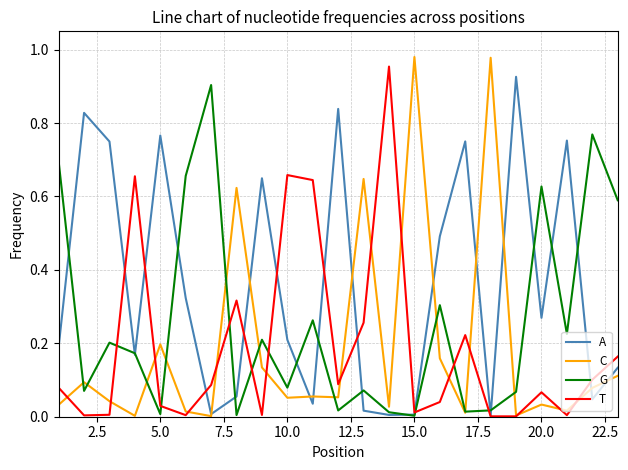

Which series has the widest spread of values?

C